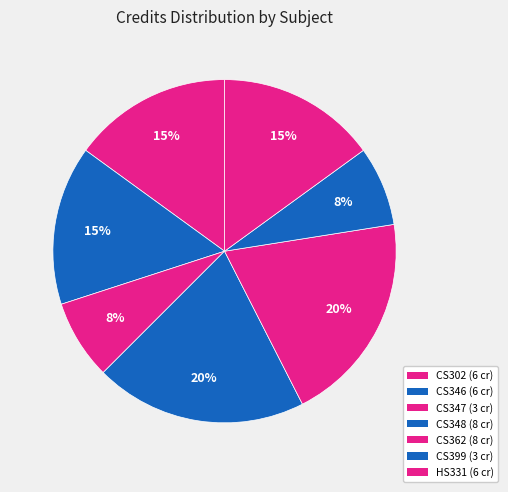

Combined, do CS346 and CS399 account for over 50%?

No